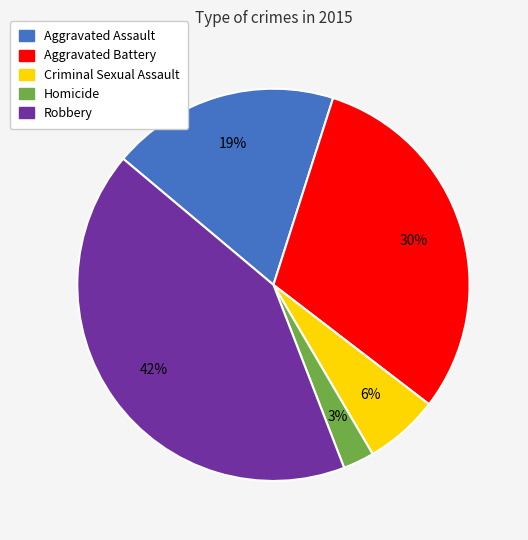

To the nearest percent, what percentage of the pie is Aggravated Assault?

19%